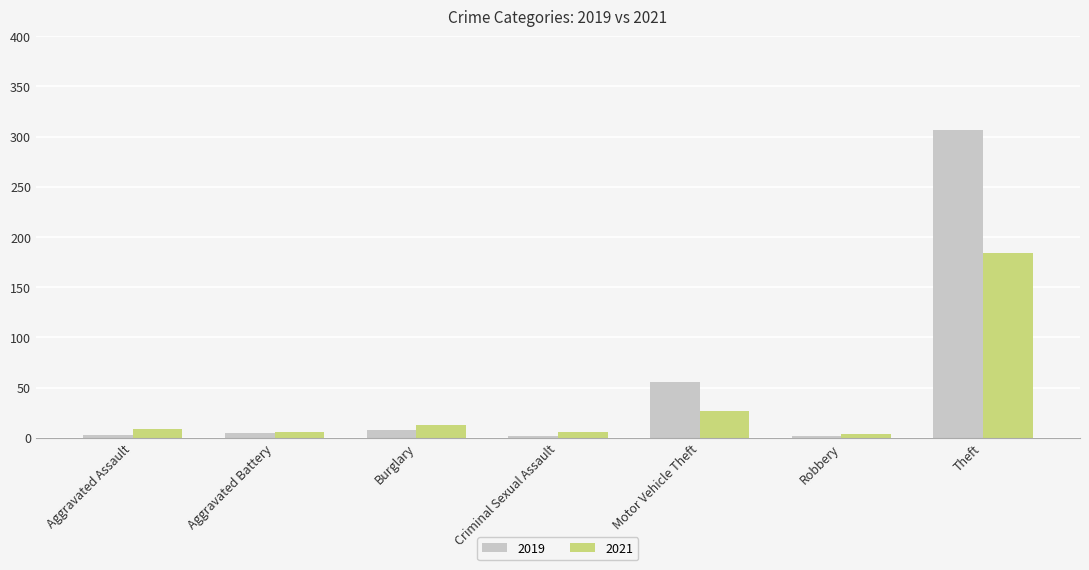

What is the sum of all 2019 values?

383